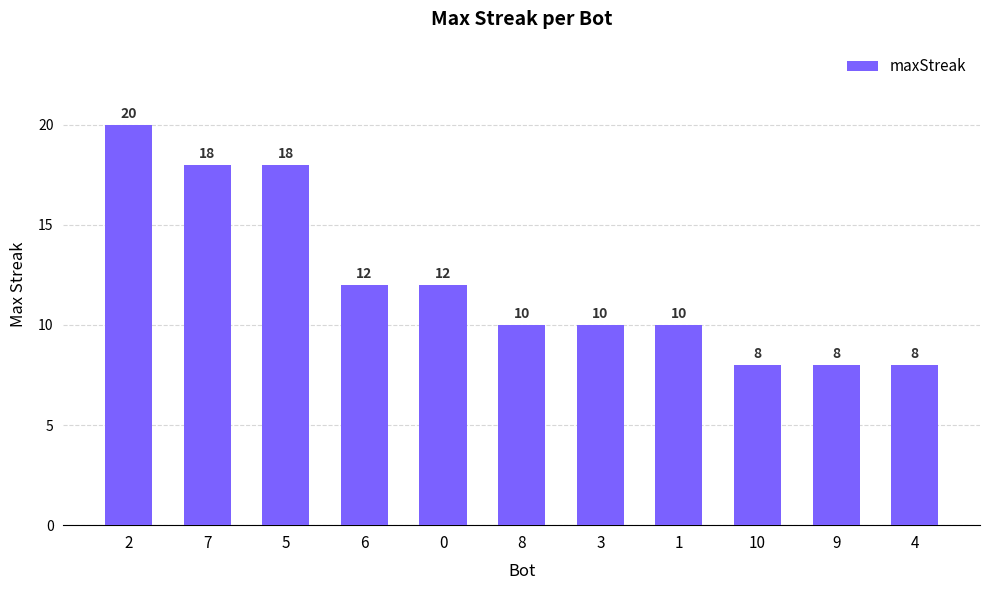

What is the difference between the maximum and second lowest values?

12